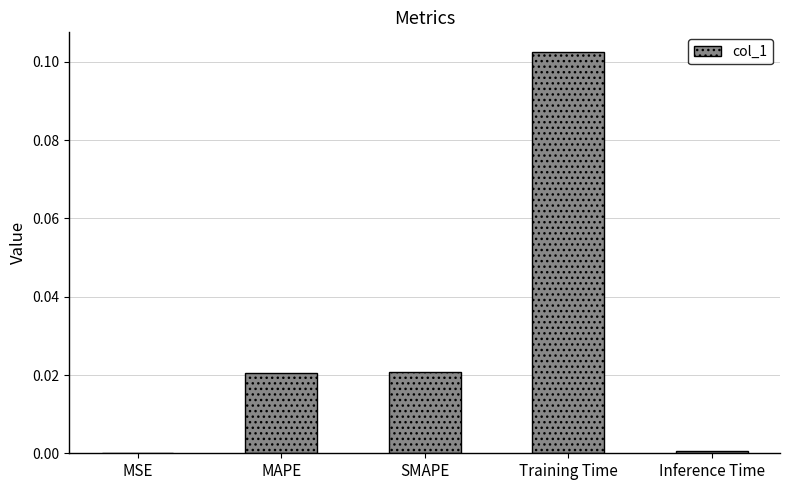

True or false: the data shows 0.0 at MSE.

True